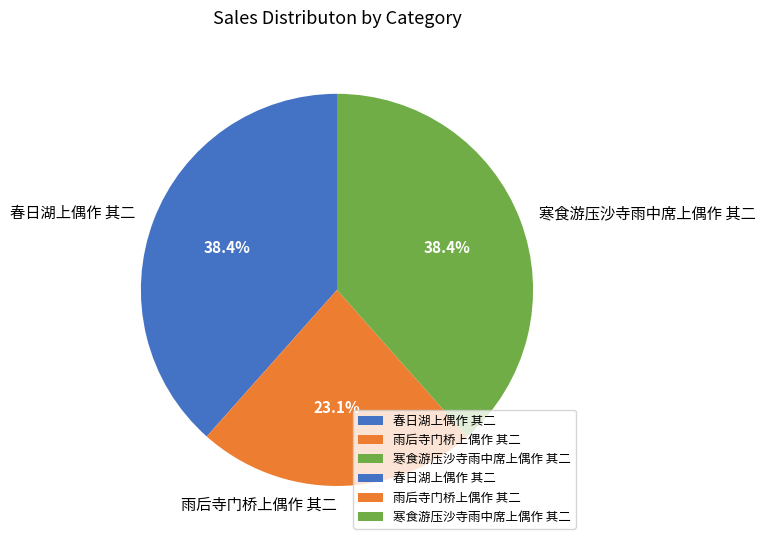

How many slices are in this pie chart?

3